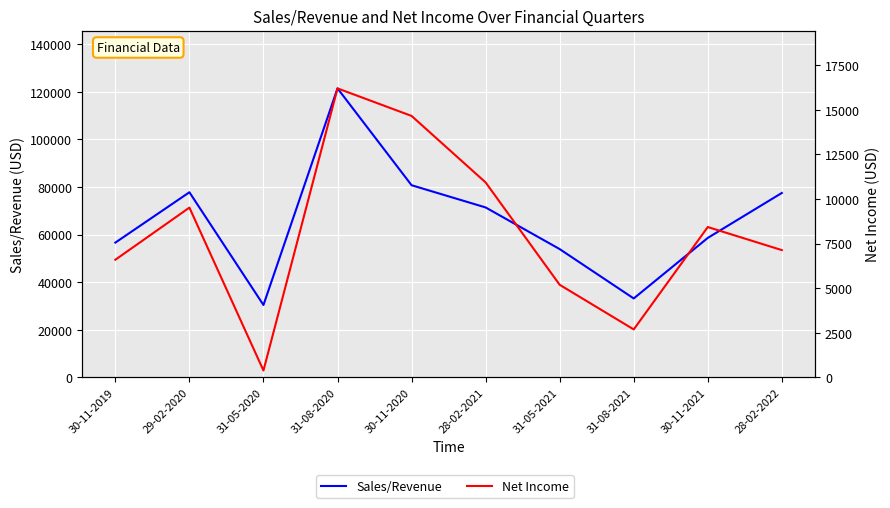

Reading left to right, extract all data points from this chart.

Sales/Revenue: 56630	77794	30408	121460	80750	71407	53903	33157	58604	77504
Net Income: 6596	9521	383	16209	14664	10933	5191	2687	8431	7137